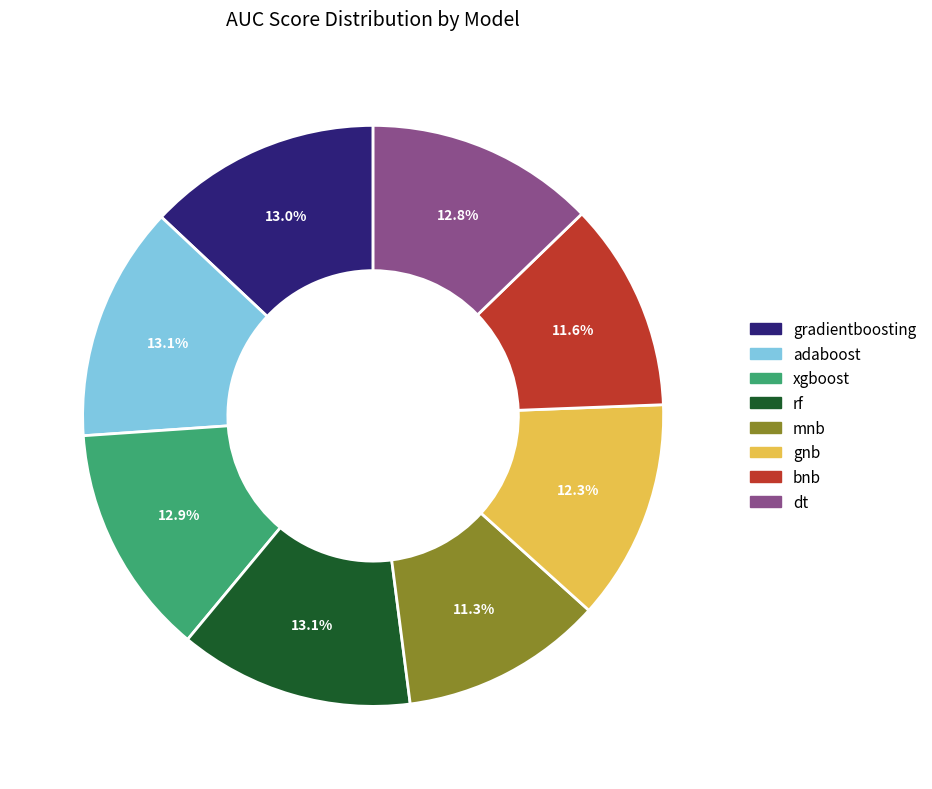

To the nearest percent, what is the combined percentage of dt and adaboost?

26%